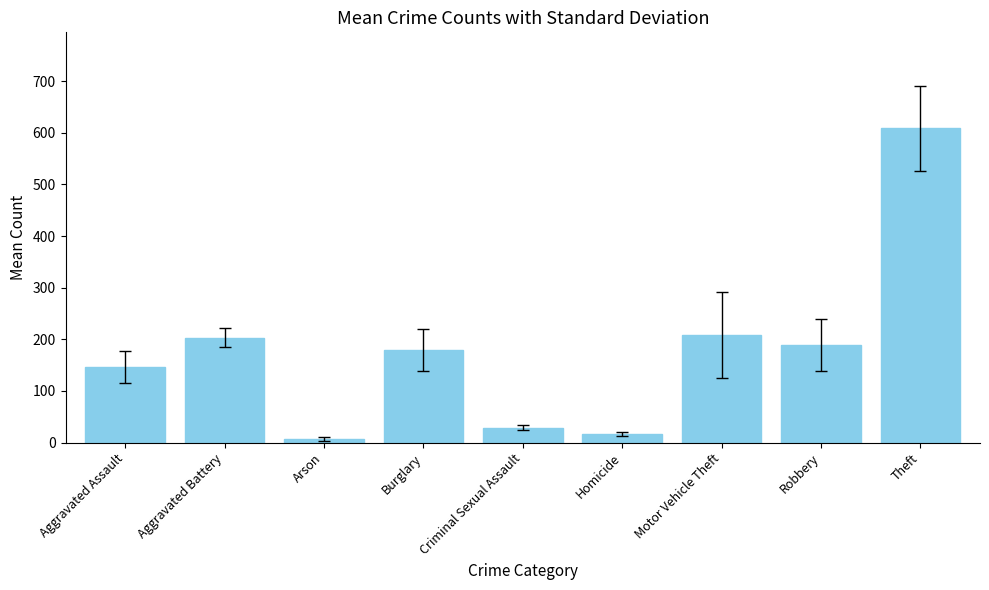

Are the bars horizontal?

No